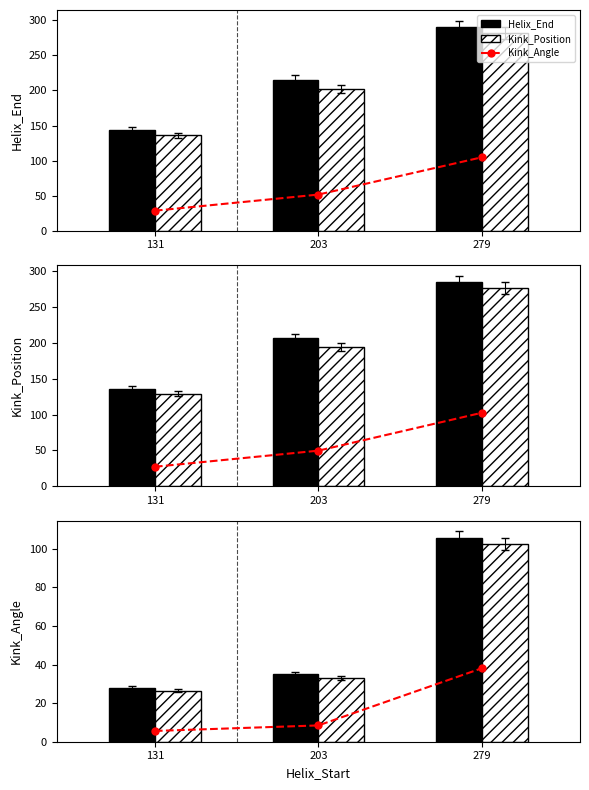

What is the difference between the maximum and second lowest values in the Kink_Position series?

69.5